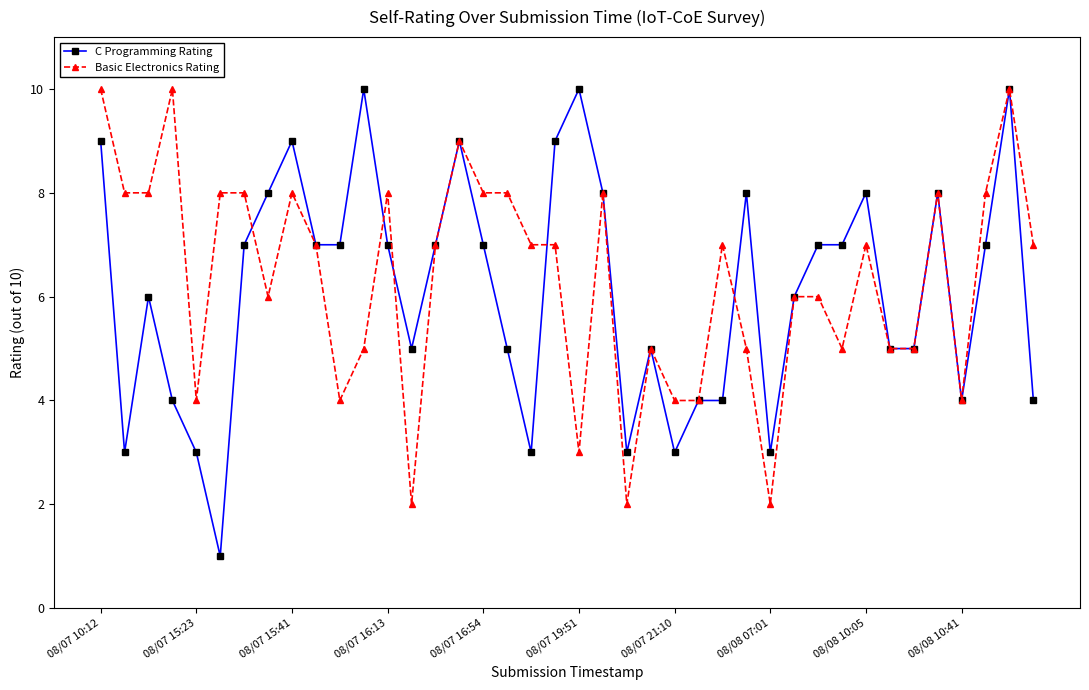

Reading left to right, what are all the values shown in this chart?

C Programming Rating: 9	3	6	4	3	1	7	8	9	7	7	10	7	5	7	9	7	5	3	9	10	8	3	5	3	4	4	8	3	6	7	7	8	5	5	8	4	7	10	4
Basic Electronics Rating: 10	8	8	10	4	8	8	6	8	7	4	5	8	2	7	9	8	8	7	7	3	8	2	5	4	4	7	5	2	6	6	5	7	5	5	8	4	8	10	7